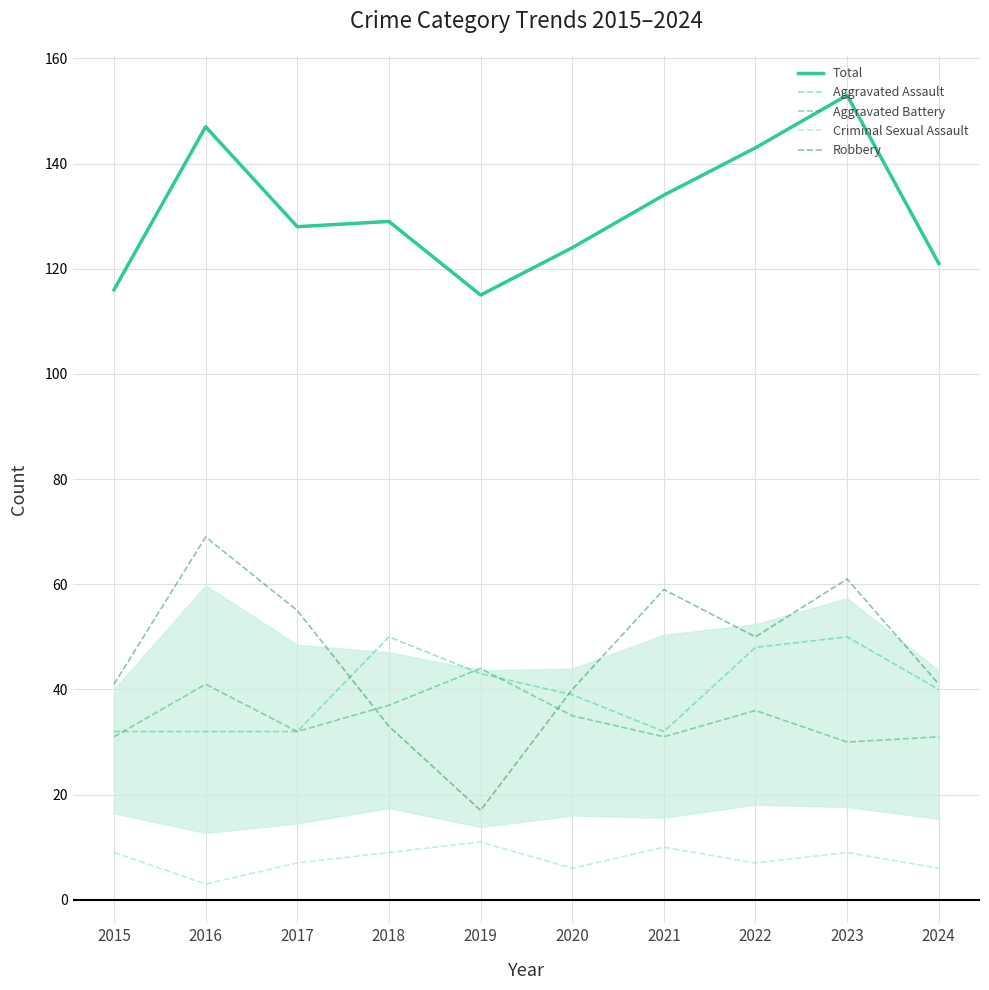

Is it true that Robbery equals 117 at 2016?

False